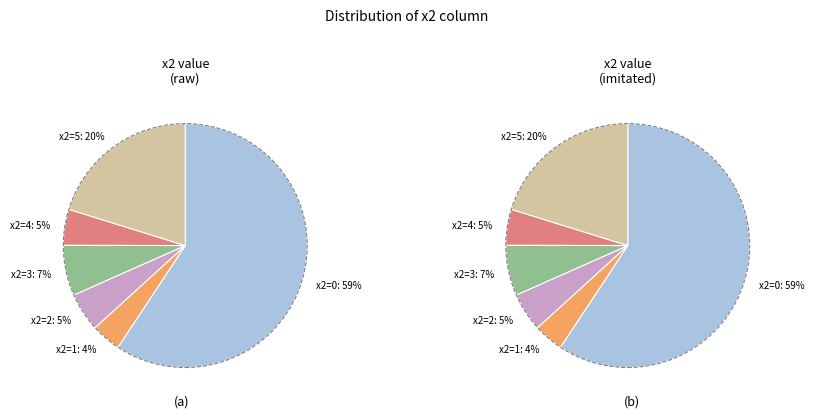

Is there a majority slice in this chart?

Yes